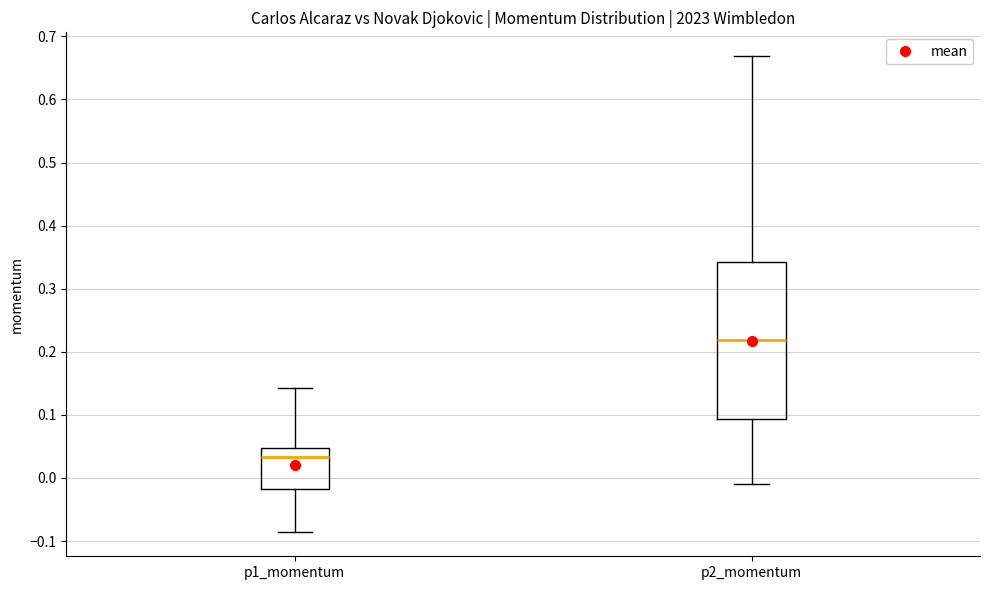

Which box's median line is the lowest?

p1_momentum